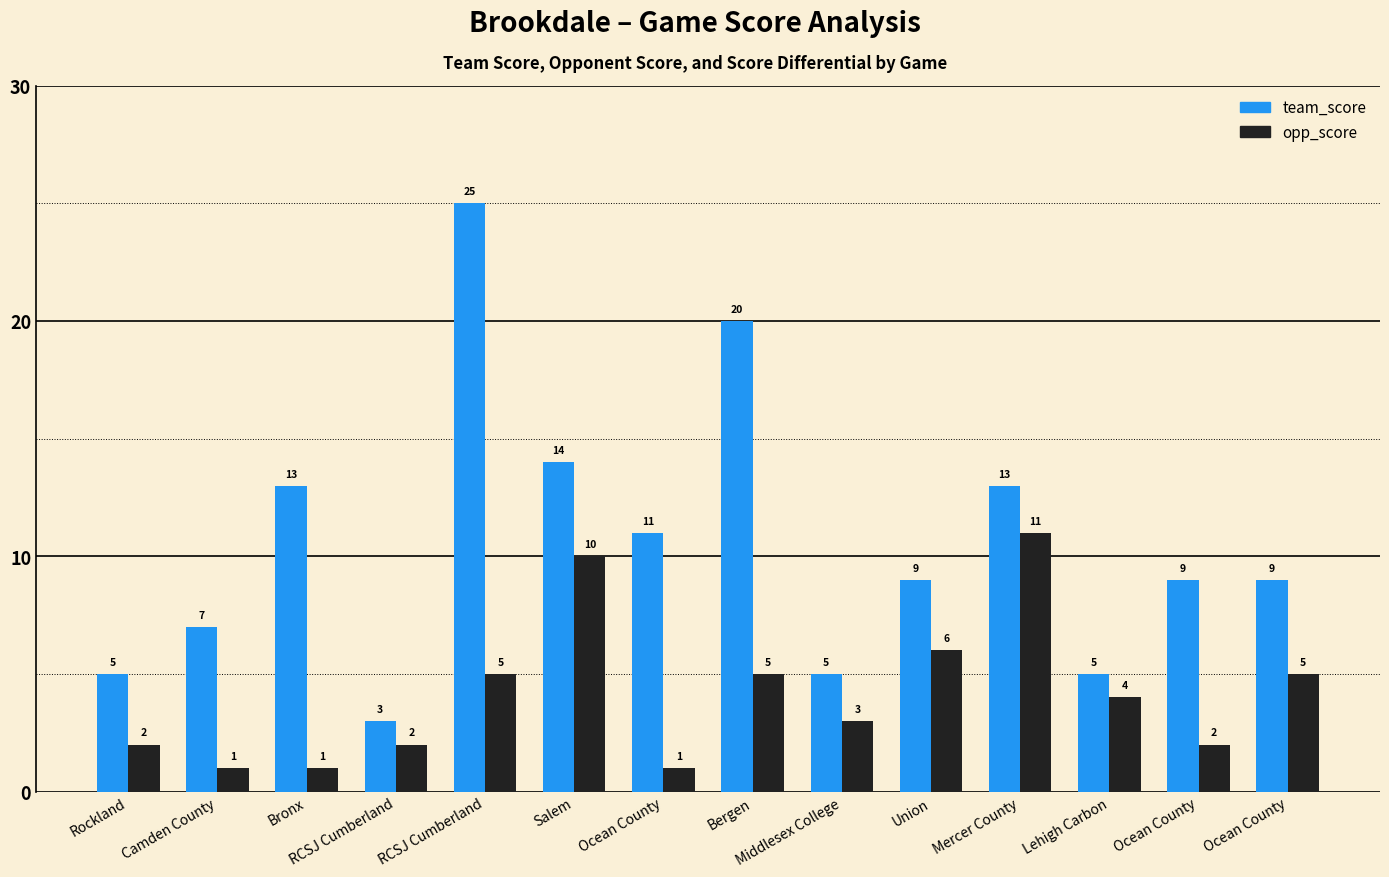

Is the value of opp_score at Ocean County greater than the value of team_score at Salem?

No